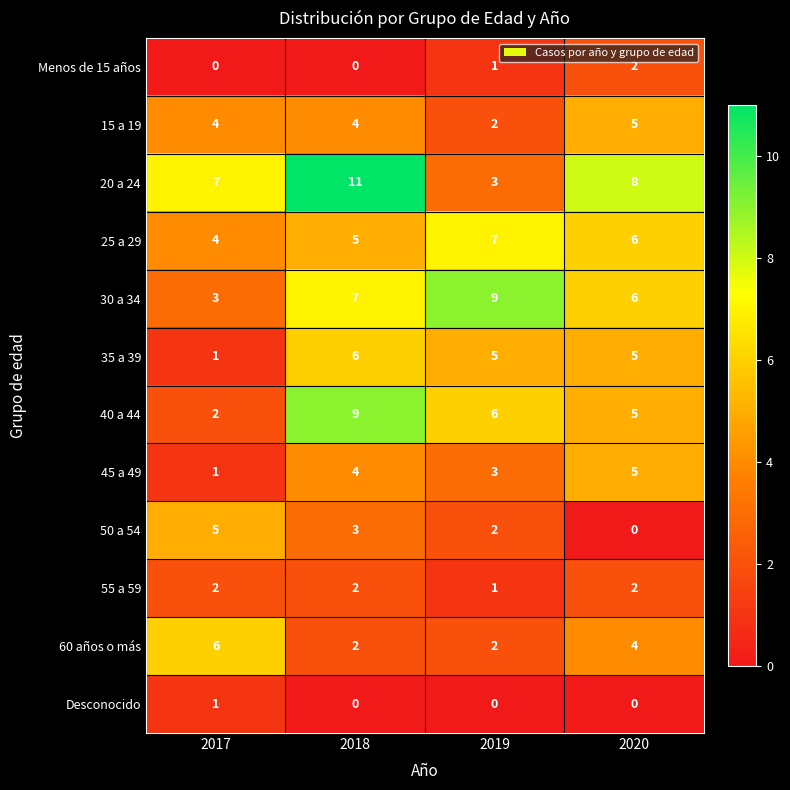

How many distinct data groups are displayed?

12